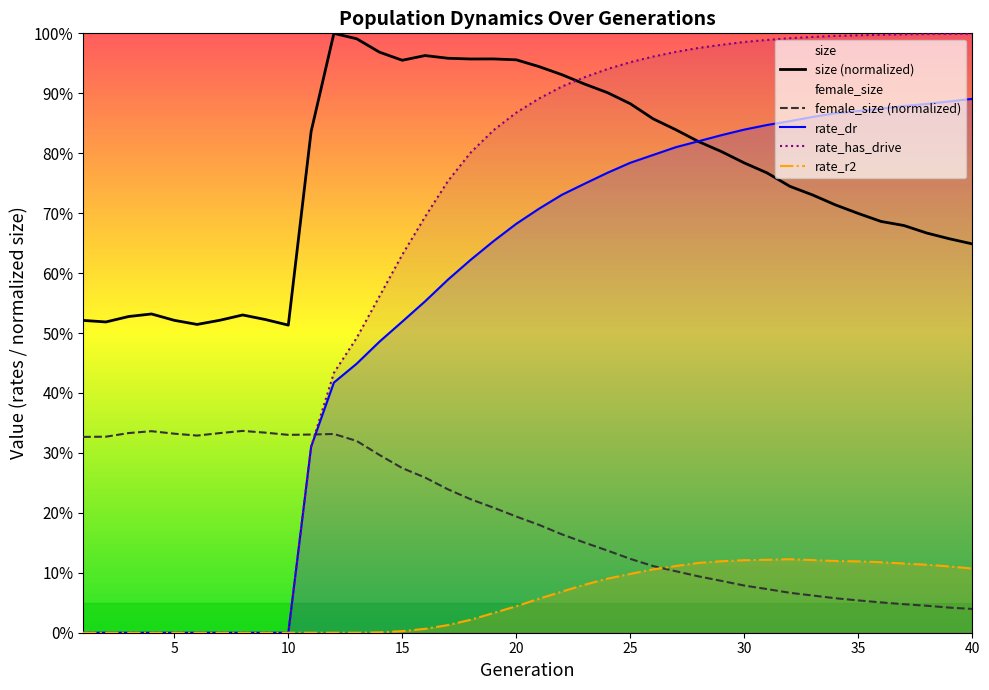

Reading left to right, list all the values displayed in this chart.

size (normalized): 0.5	0.5	0.5	0.5	0.5	0.5	0.5	0.5	0.5	0.5	0.8	1.0	1.0	1.0	1.0	1.0	1.0	1.0	1.0	1.0	0.9	0.9	0.9	0.9	0.9	0.9	0.8	0.8	0.8	0.8	0.8	0.7	0.7	0.7	0.7	0.7	0.7	0.7	0.7	0.6
female_size (normalized): 0.3	0.3	0.3	0.3	0.3	0.3	0.3	0.3	0.3	0.3	0.3	0.3	0.3	0.3	0.3	0.3	0.2	0.2	0.2	0.2	0.2	0.2	0.2	0.1	0.1	0.1	0.1	0.1	0.1	0.1	0.1	0.1	0.1	0.1	0.1	0.1	0.0	0.0	0.0	0.0
rate_dr: 0.0	0.0	0.0	0.0	0.0	0.0	0.0	0.0	0.0	0.0	0.3	0.4	0.4	0.5	0.5	0.6	0.6	0.6	0.7	0.7	0.7	0.7	0.7	0.8	0.8	0.8	0.8	0.8	0.8	0.8	0.8	0.9	0.9	0.9	0.9	0.9	0.9	0.9	0.9	0.9
rate_has_drive: 0.0	0.0	0.0	0.0	0.0	0.0	0.0	0.0	0.0	0.0	0.3	0.4	0.5	0.6	0.6	0.7	0.8	0.8	0.8	0.9	0.9	0.9	0.9	0.9	1.0	1.0	1.0	1.0	1.0	1.0	1.0	1.0	1.0	1.0	1.0	1.0	1.0	1.0	1.0	1.0
rate_r2: 0.0	0.0	0.0	0.0	0.0	0.0	0.0	0.0	0.0	0.0	0.0	0.0	0.0	0.0	0.0	0.0	0.0	0.0	0.0	0.0	0.1	0.1	0.1	0.1	0.1	0.1	0.1	0.1	0.1	0.1	0.1	0.1	0.1	0.1	0.1	0.1	0.1	0.1	0.1	0.1